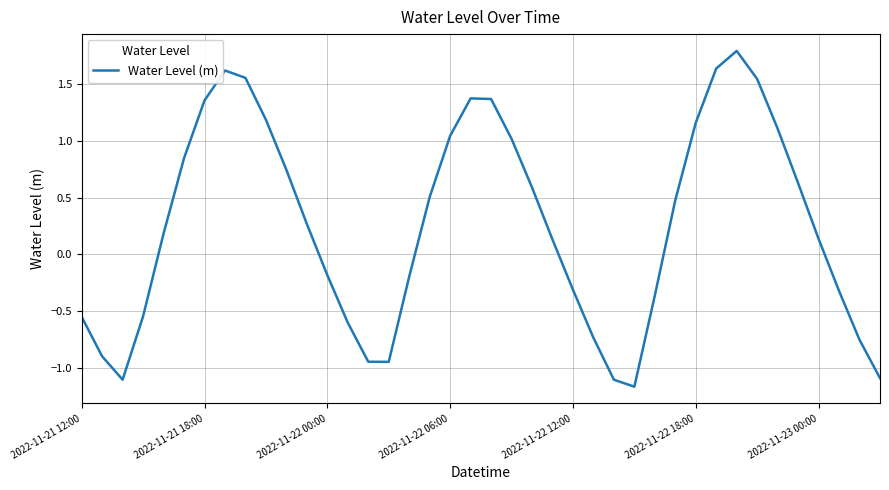

What is the maximum value shown in the chart?

1.8